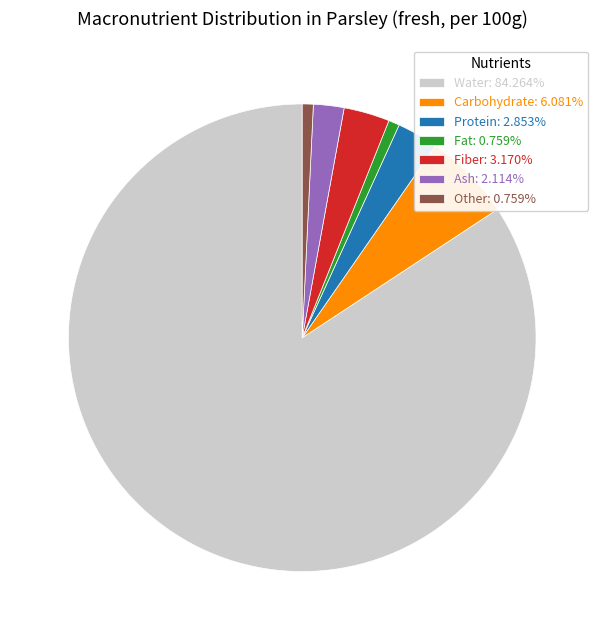

Does Water: 84.264% account for over 50% of the chart?

Yes